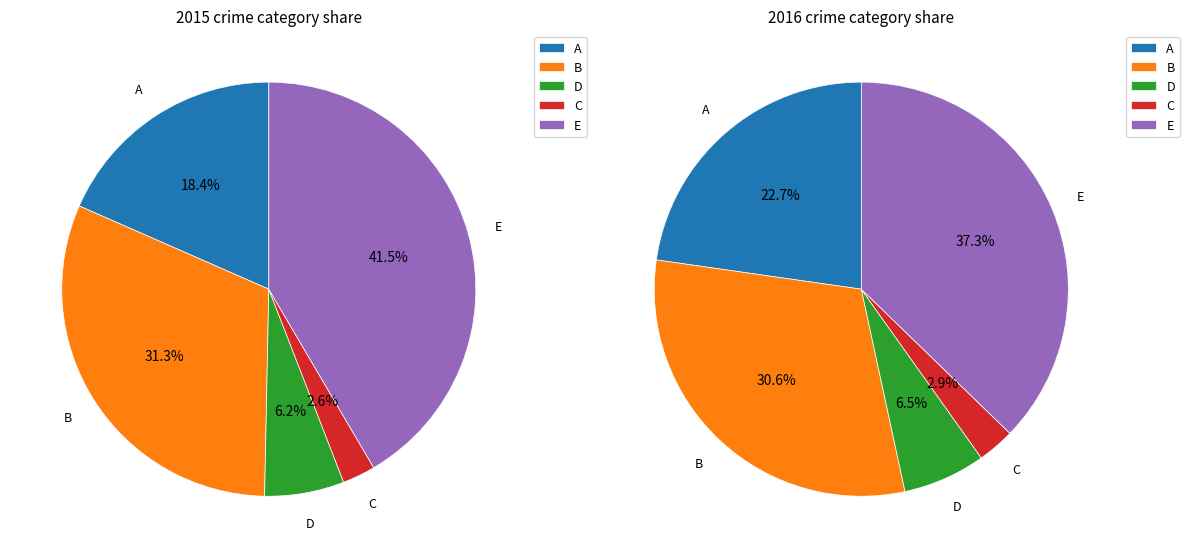

How many segments does this pie chart have?

5